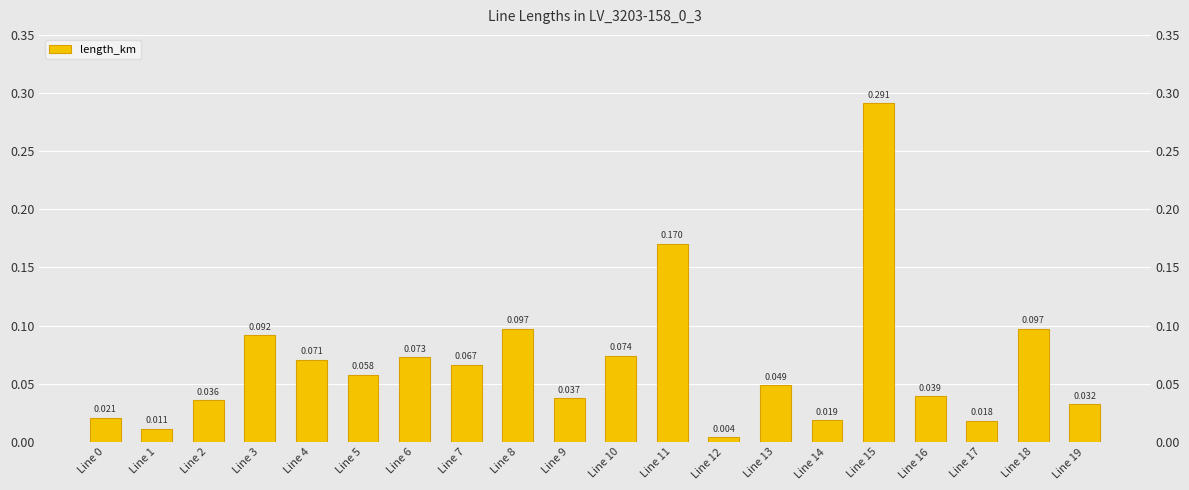

What is the sum of all values?

1.4